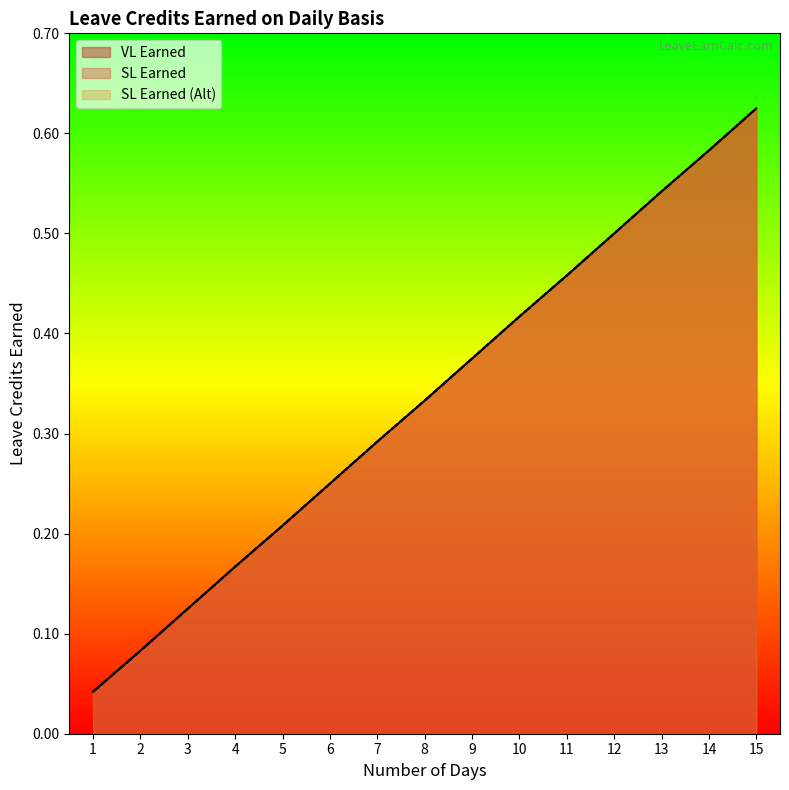

What is the greatest value displayed?

0.6